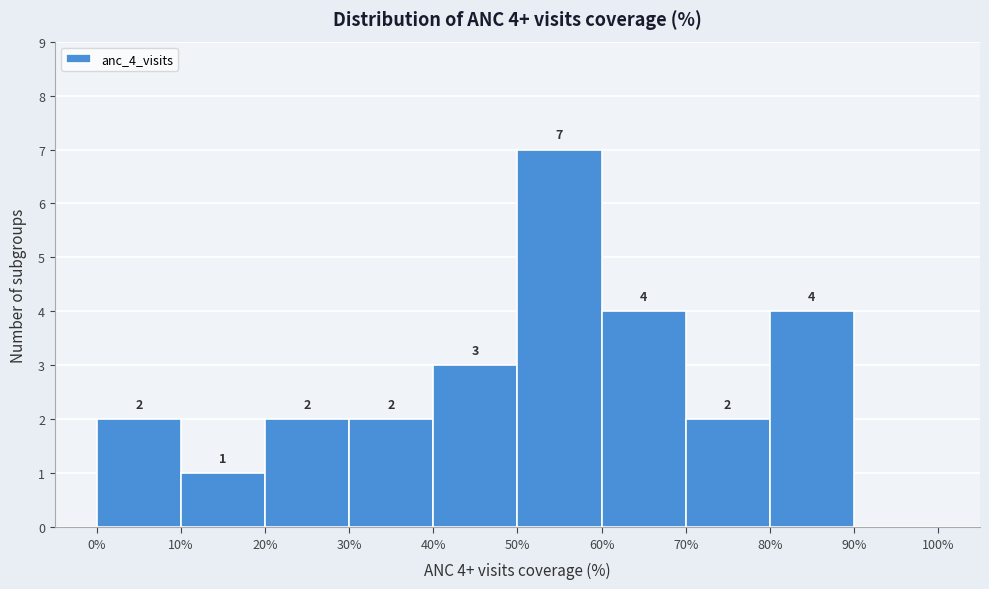

Over which range of the x-axis is the bar tallest?

50% to 60%